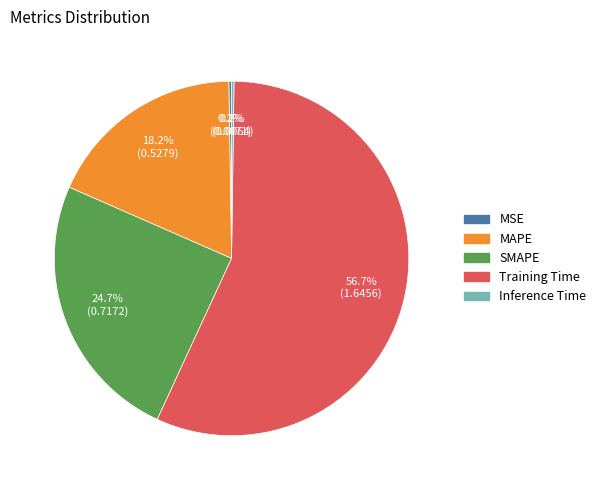

Which slice is the largest?

Training Time